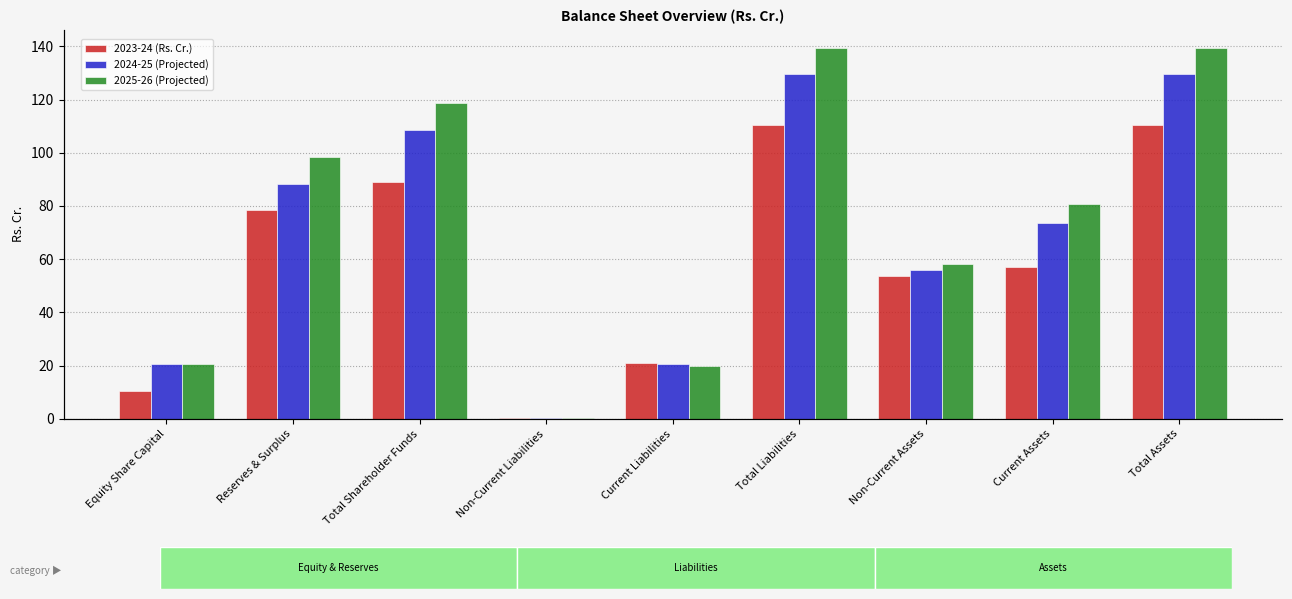

Which category has the highest value in the 2024-25 (Projected) series?

Total Liabilities